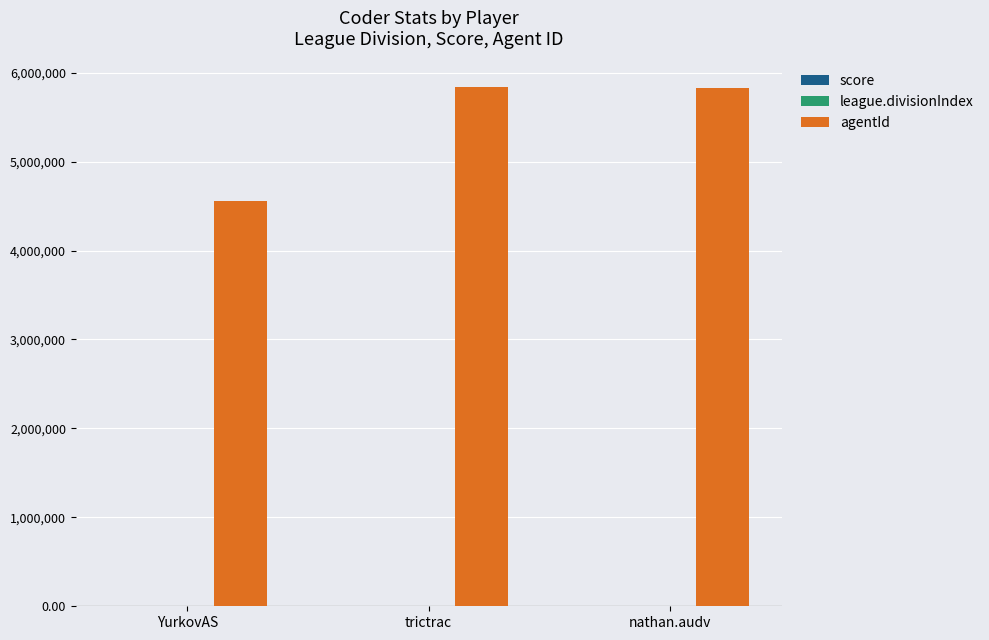

Count the number of categories in the chart.

3